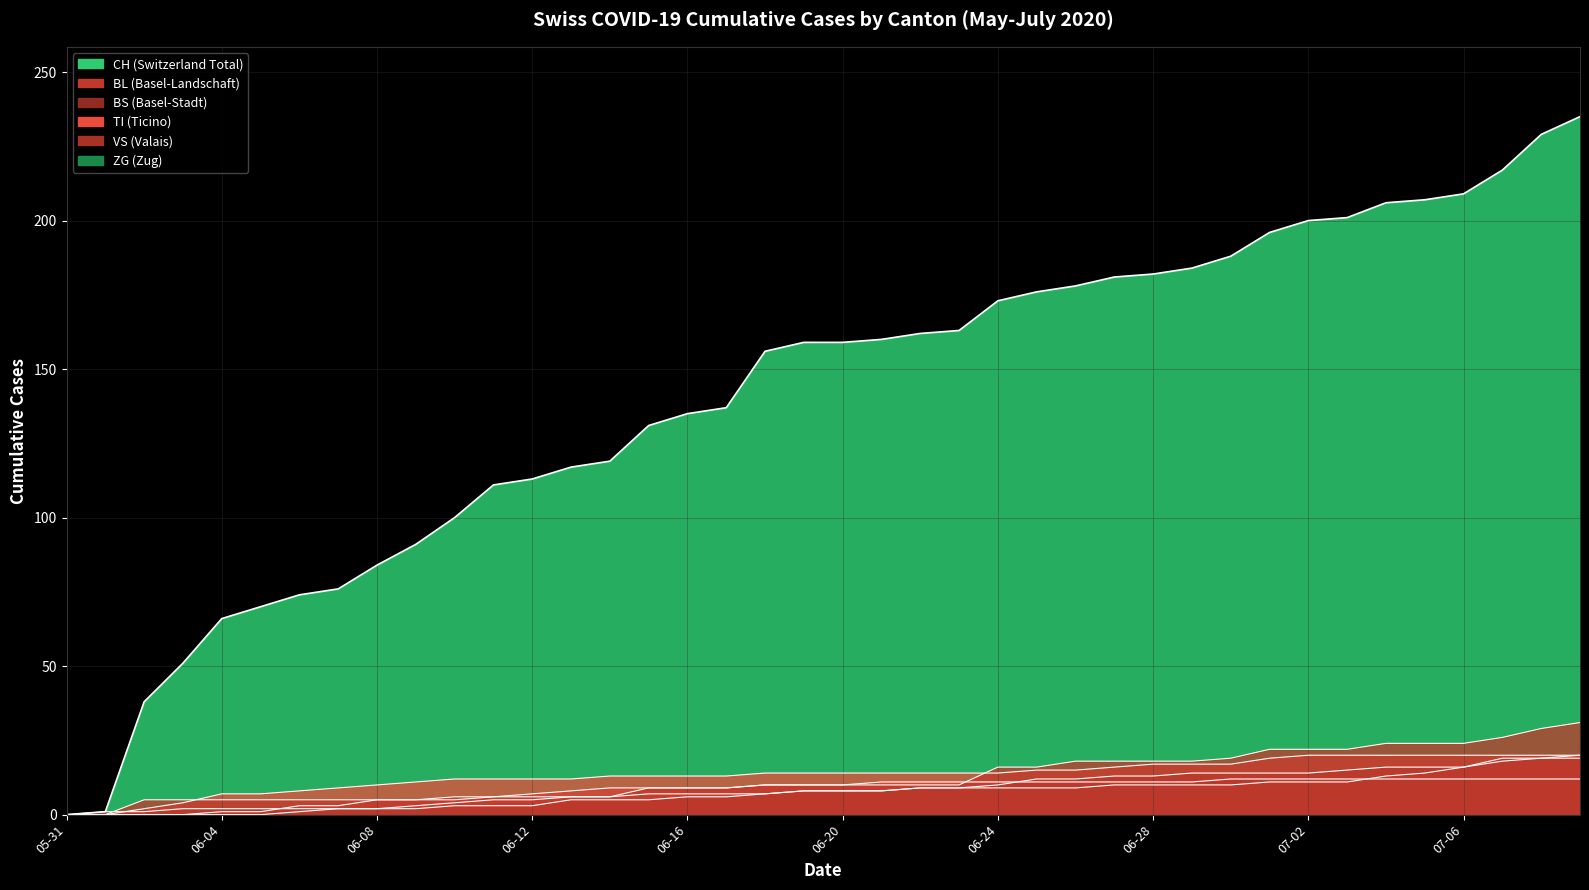

List the series in order of their peak value, lowest first.

BS, VS, BL, TI, ZG, CH